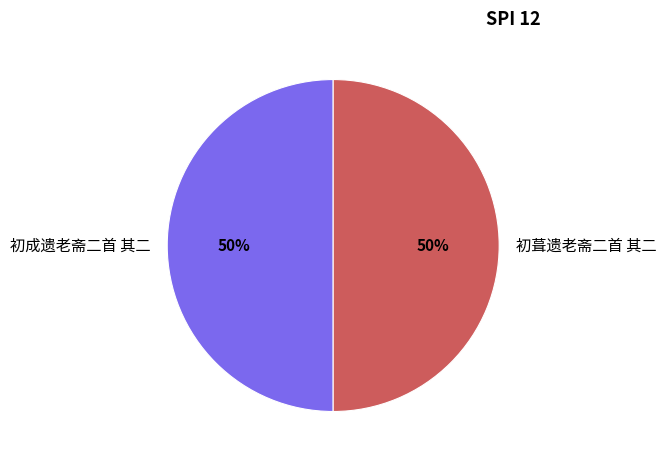

How many slices are in this pie chart?

2